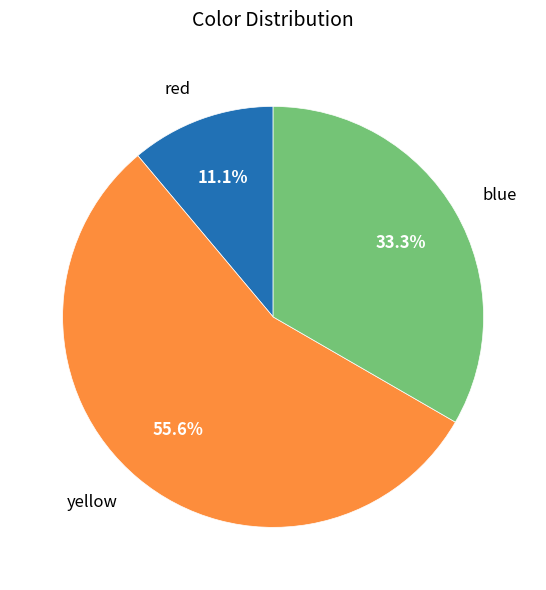

Is there a majority slice in this chart?

Yes